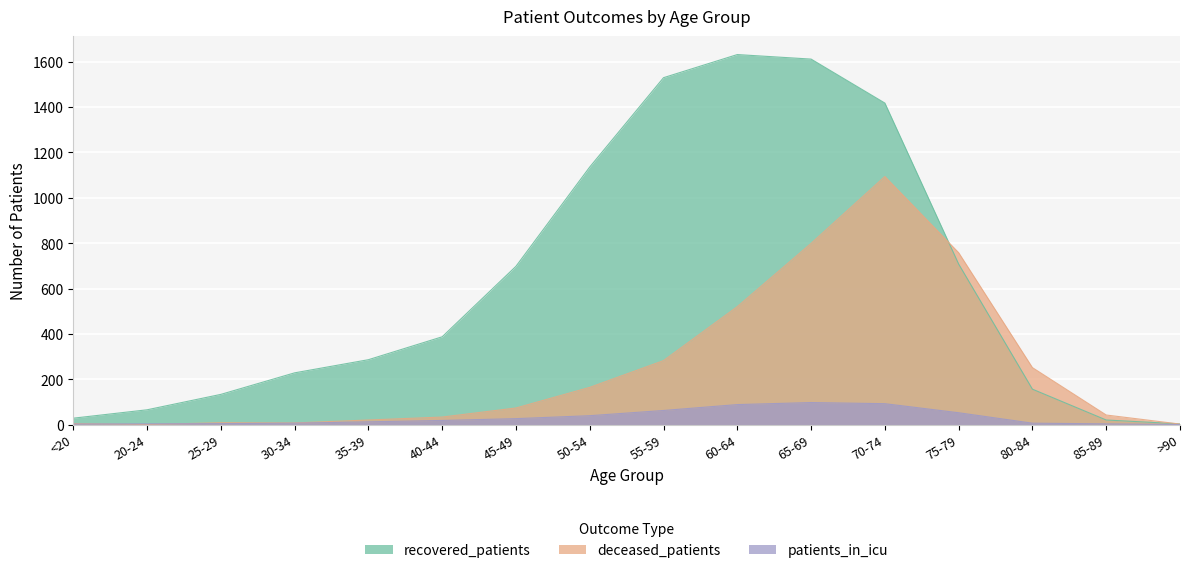

What is the sum of the deceased_patients values at 70-74 and 65-69?

1893